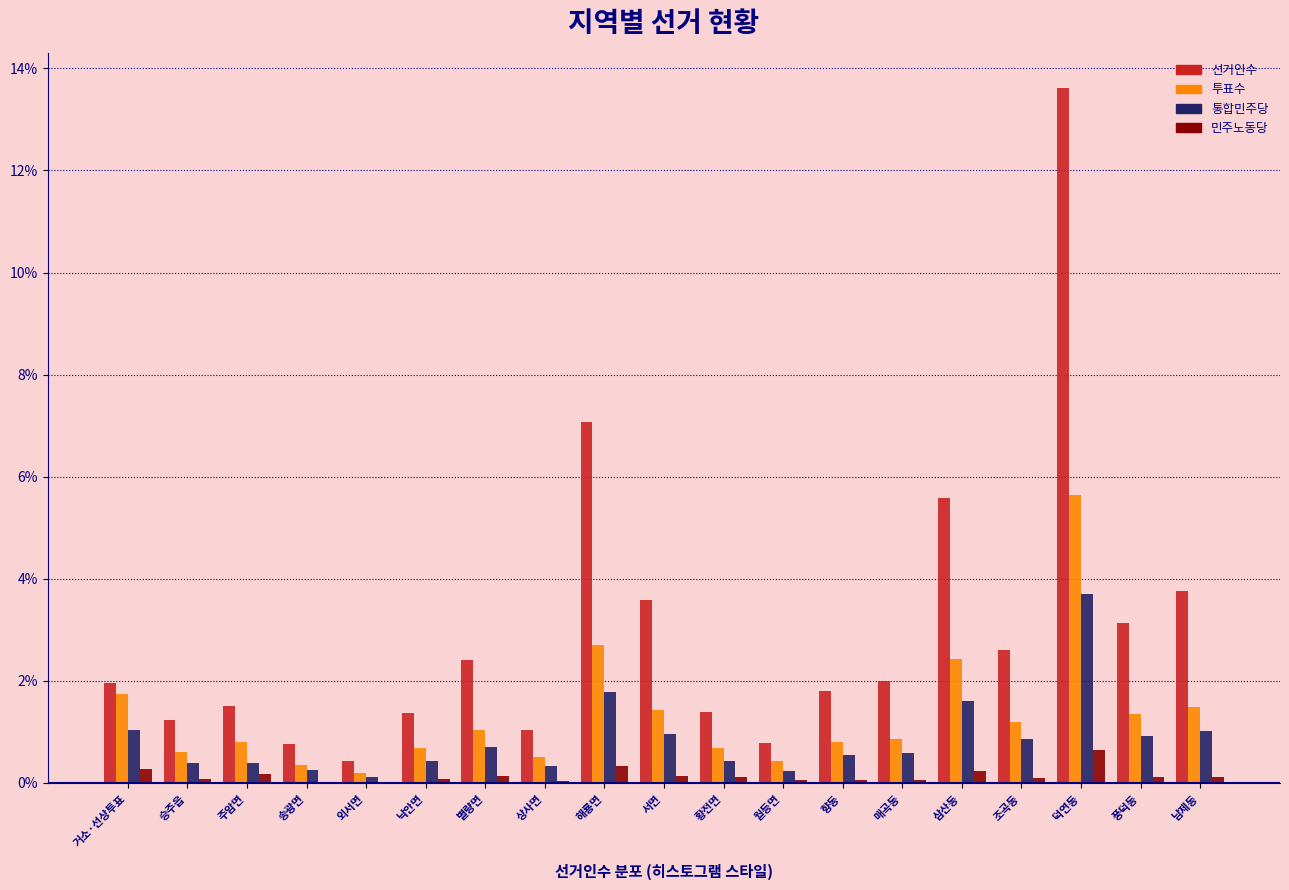

Are the bars horizontal?

No